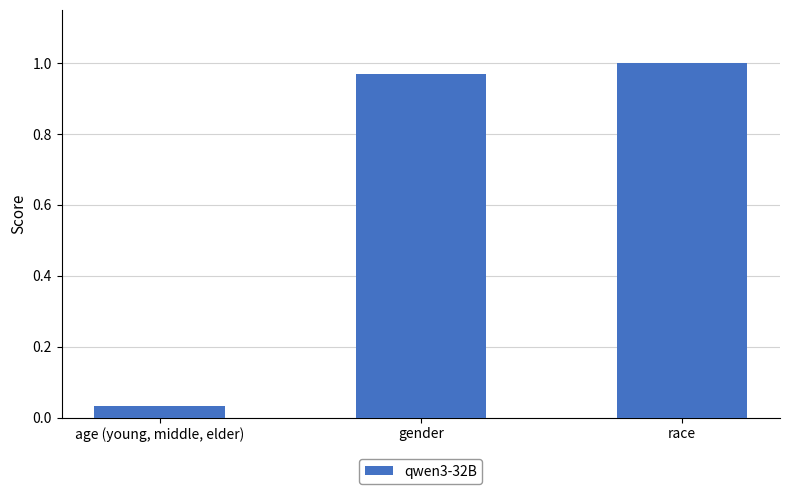

What position from the left is race?

3